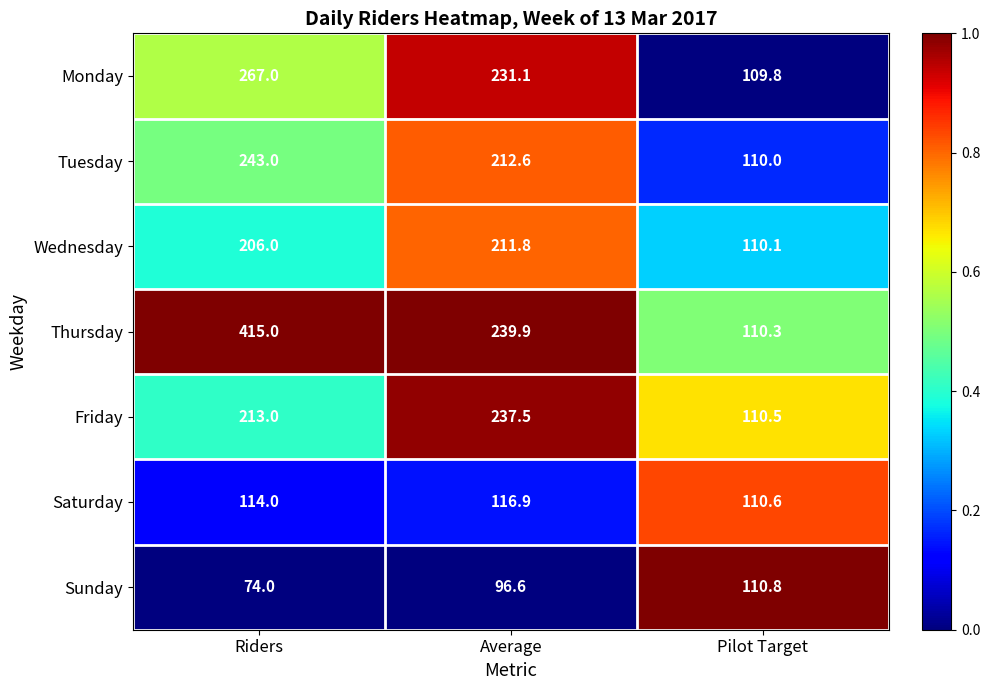

What is the total value across all series at Riders?

1532.0